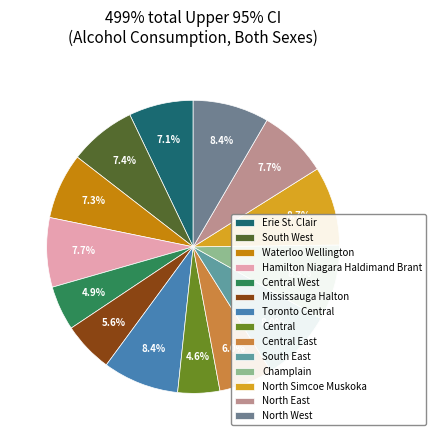

Is it true that North West is 8% of the pie?

True